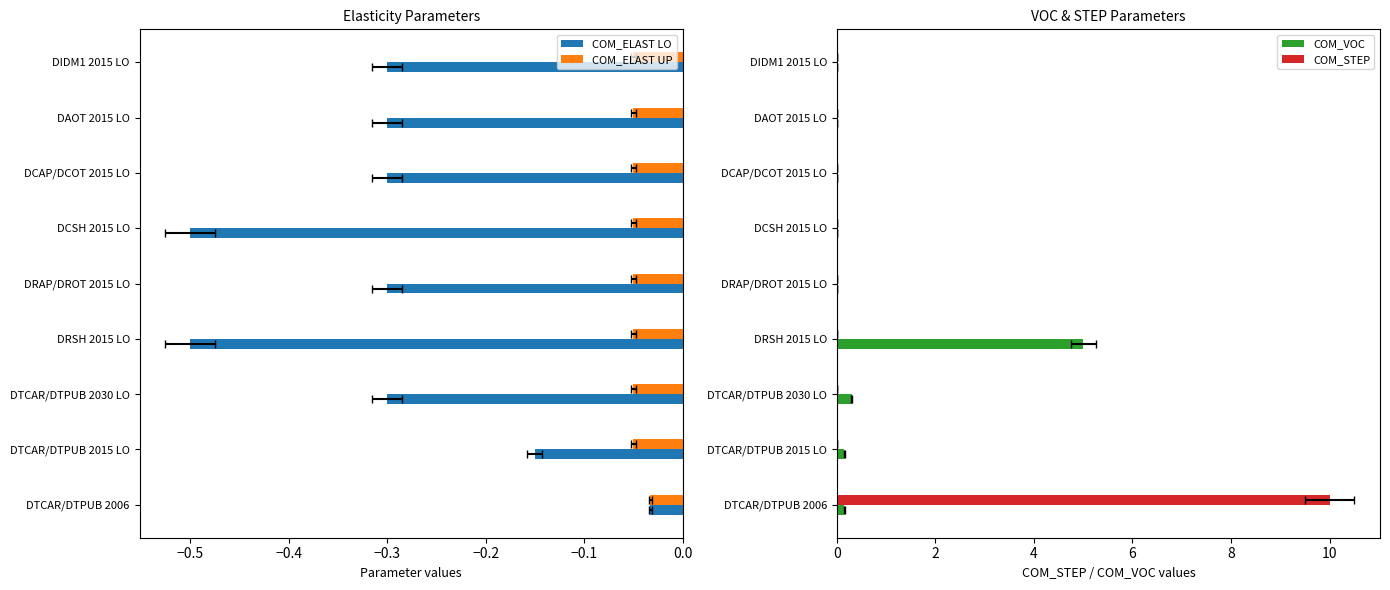

Reading right to left, transcribe all the data shown in this chart.

COM_ELAST LO: -0.3	-0.3	-0.3	-0.5	-0.3	-0.5	-0.3	-0.1	-0.0
COM_ELAST UP: -0.1	-0.1	-0.1	-0.1	-0.1	-0.1	-0.1	-0.1	-0.0
COM_VOC: 0.0	0.0	0.0	0.0	0.0	5.0	0.3	0.1	0.1
COM_STEP: 0.0	0.0	0.0	0.0	0.0	0.0	0.0	0.0	10.0